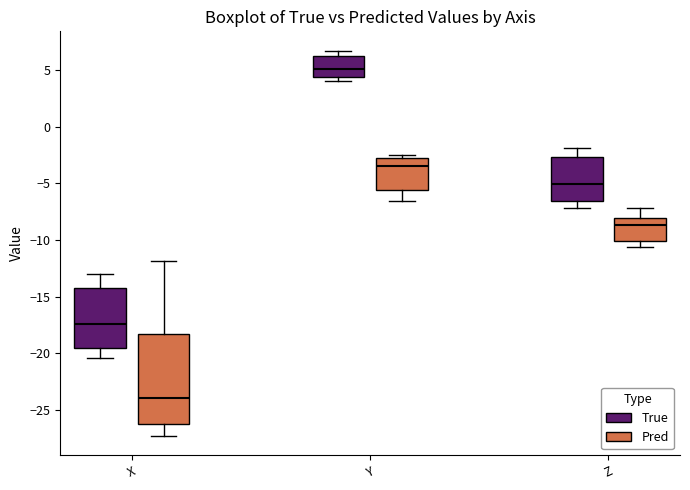

Where is the upper edge of the box for Z (True) on the y-axis? The values are not printed on the chart, so give them approximately, as read against the axis.

-2.5